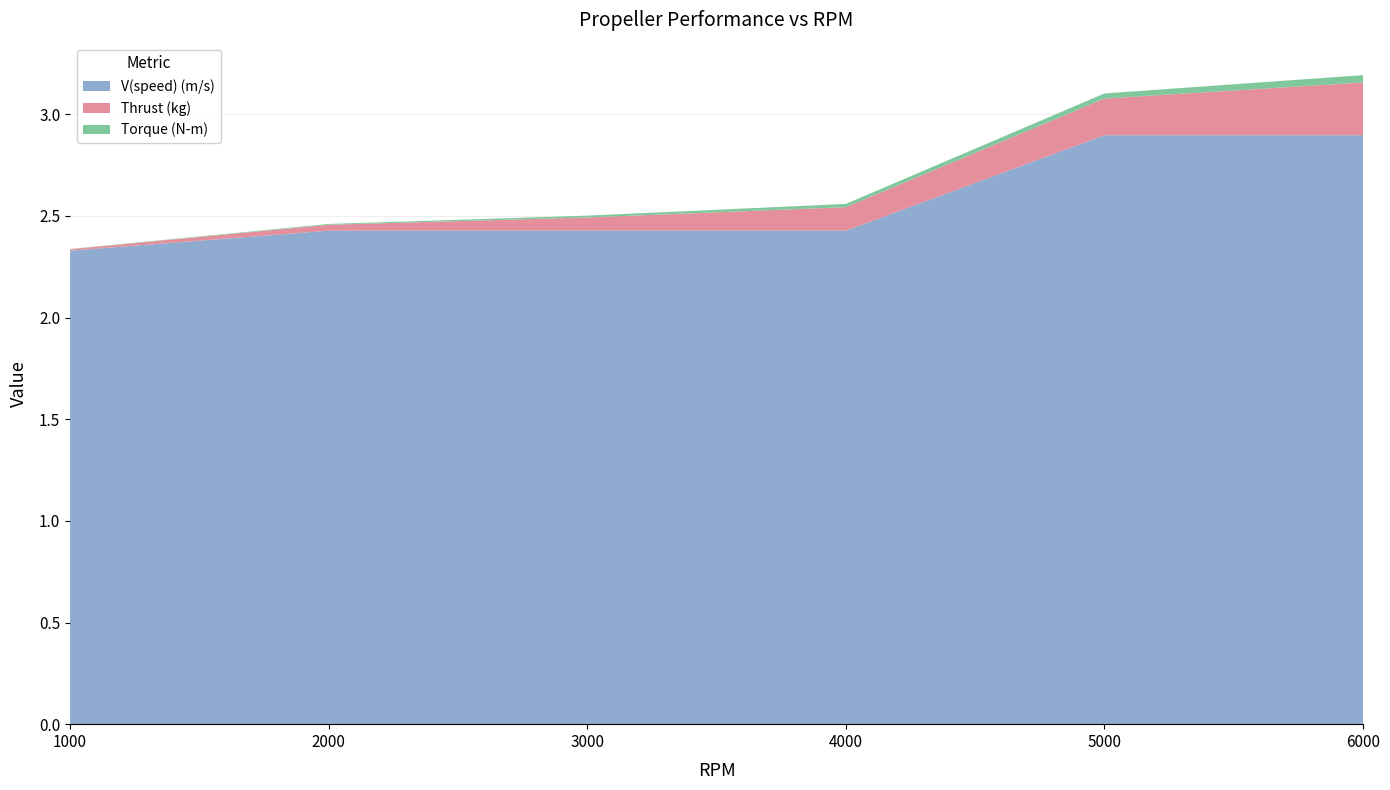

True or false: V(speed) (m/s) has a value of 1.7 at 5000.

False